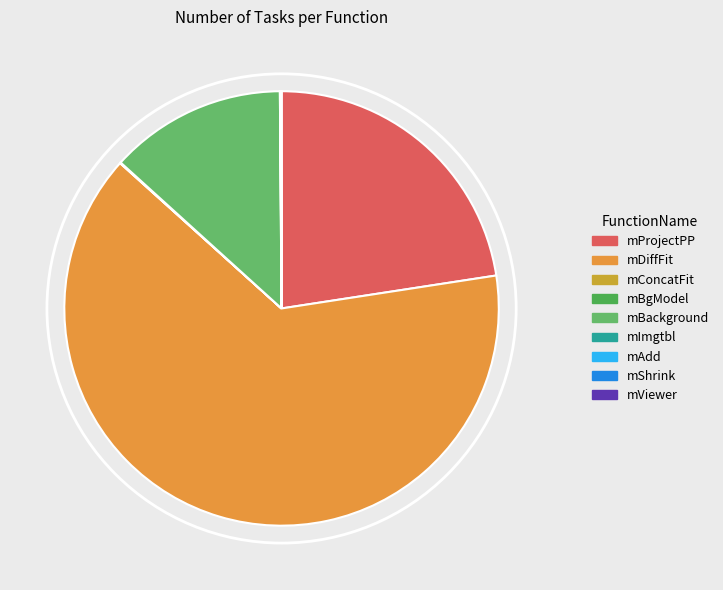

Is the sum of mBackground and mAdd greater than half?

No